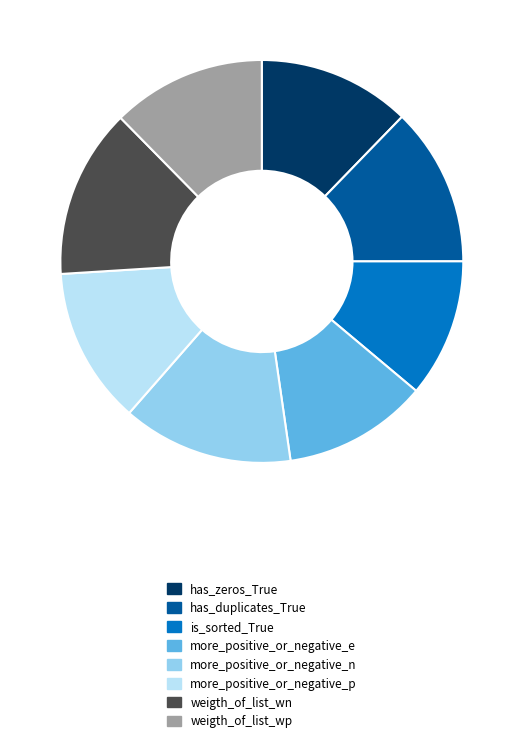

Does is_sorted_True account for over 50% of the chart?

No